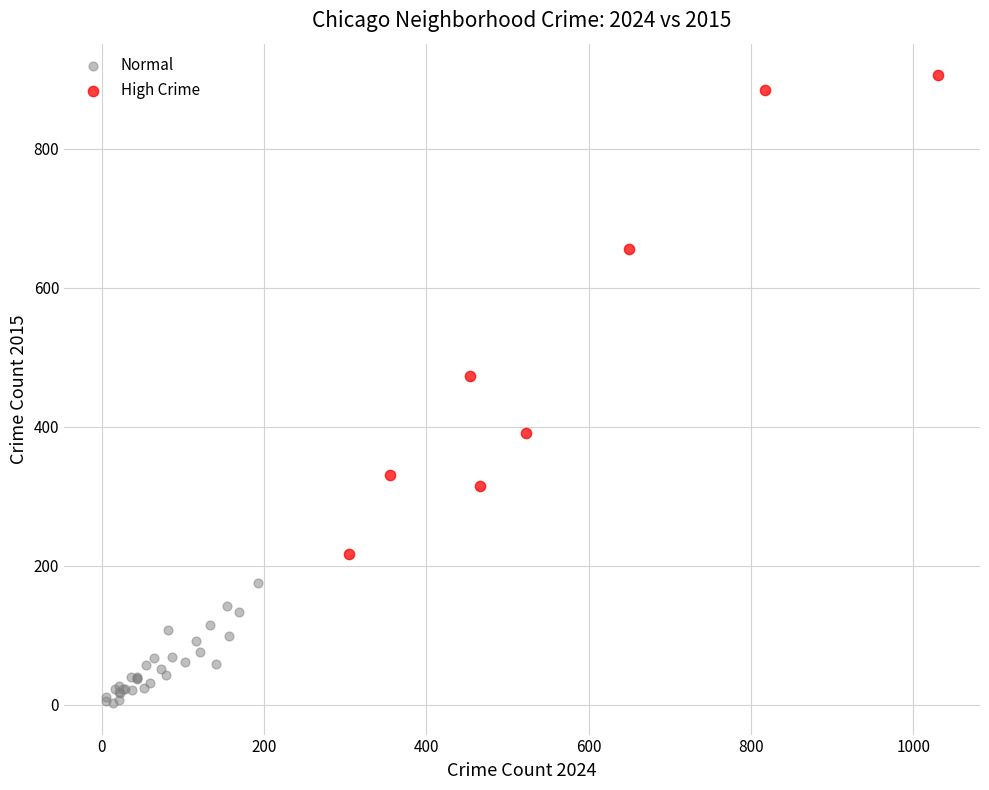

Which series has the widest spread of Y values?

High Crime